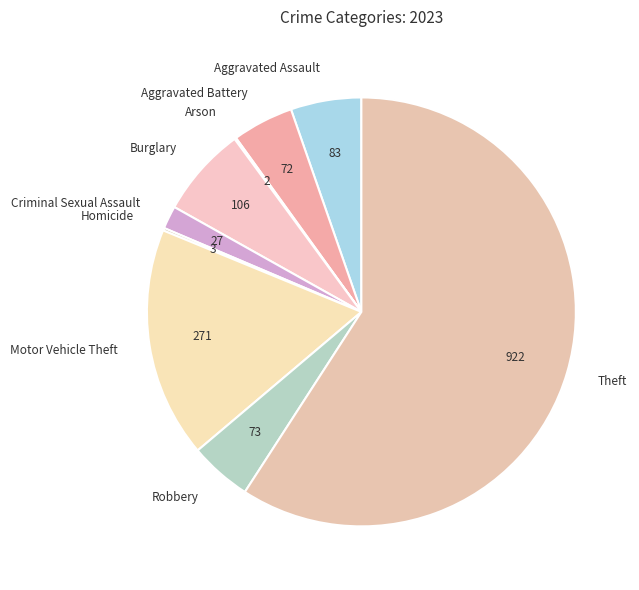

Combined, do Motor Vehicle Theft and Robbery account for over 50%?

No